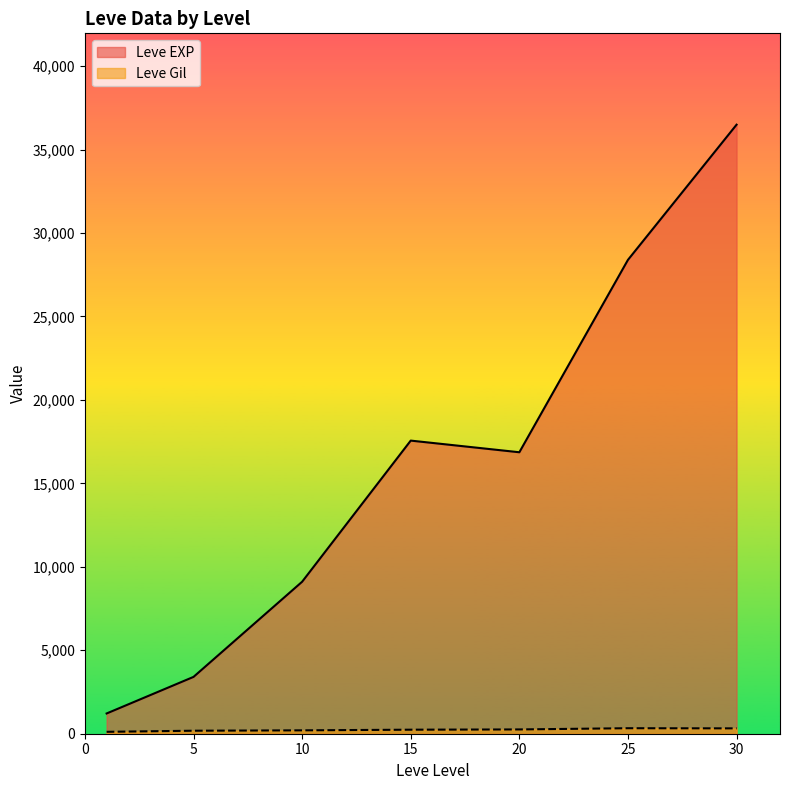

At which label is Leve Gil closest to 408?

25